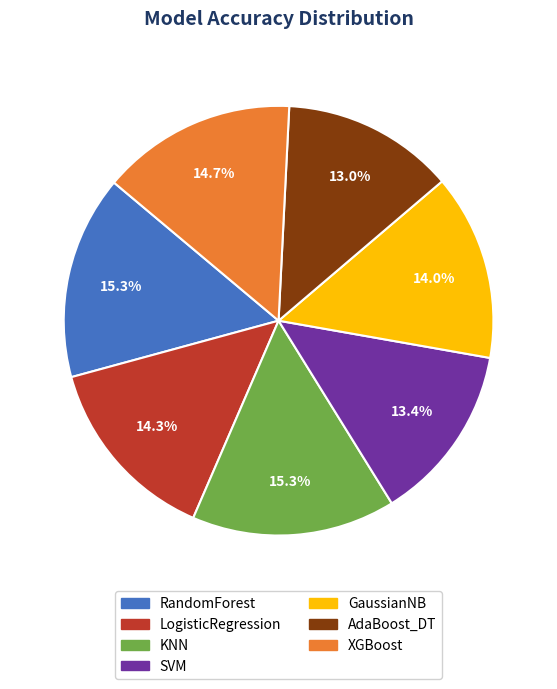

To the nearest percent, what is the average slice percentage?

14%